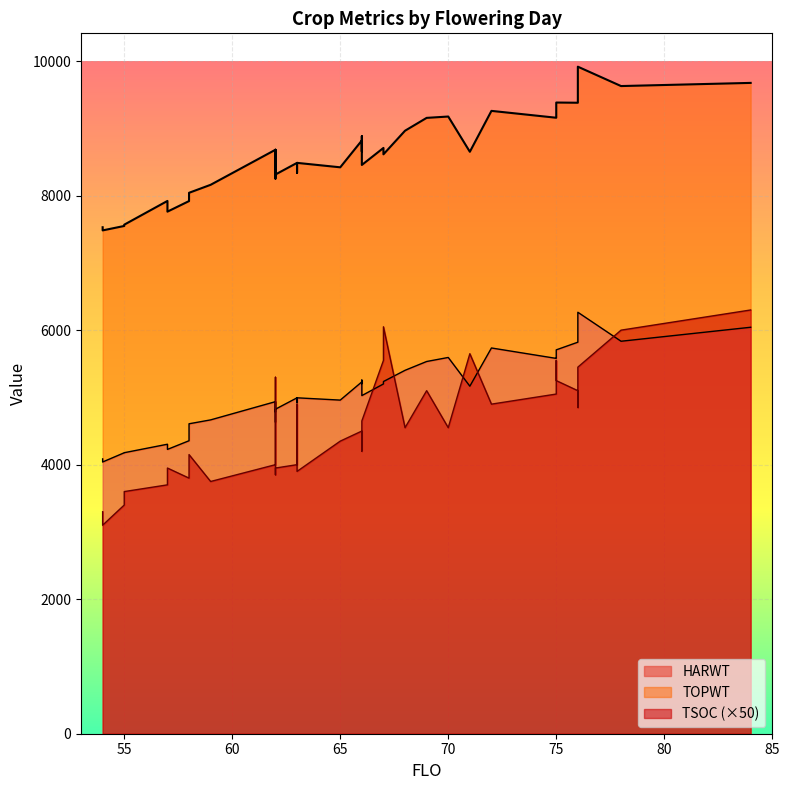

True or false: TSOC and HARWT intersect in this chart.

False